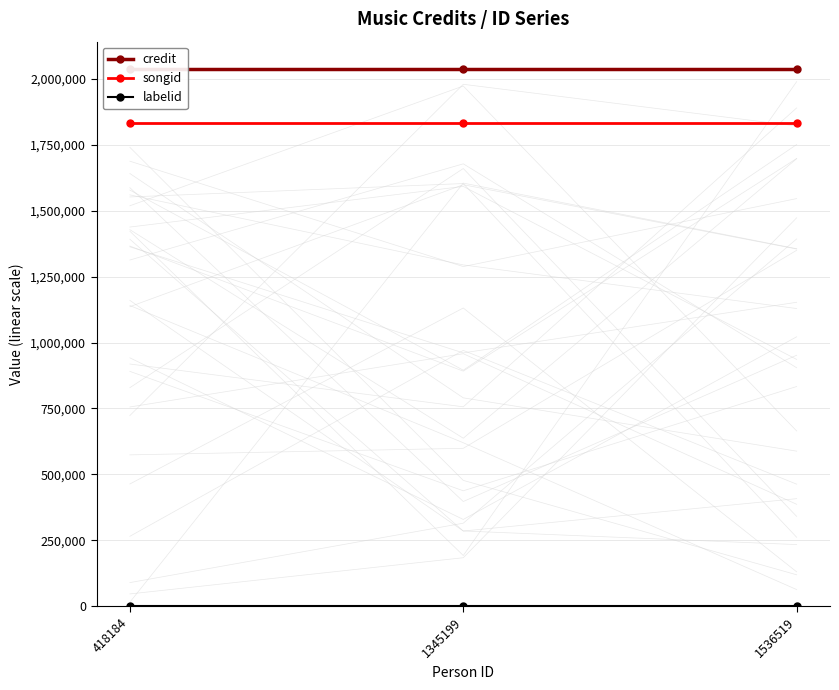

How many lines are shown in the chart?

3